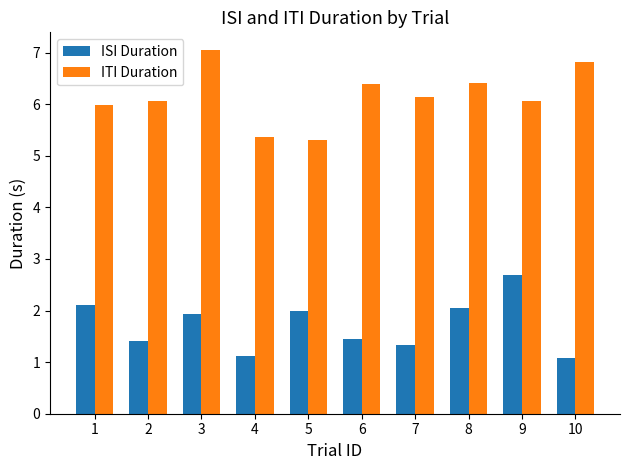

The value of ISI Duration at 8 is 3.3. True or false?

False